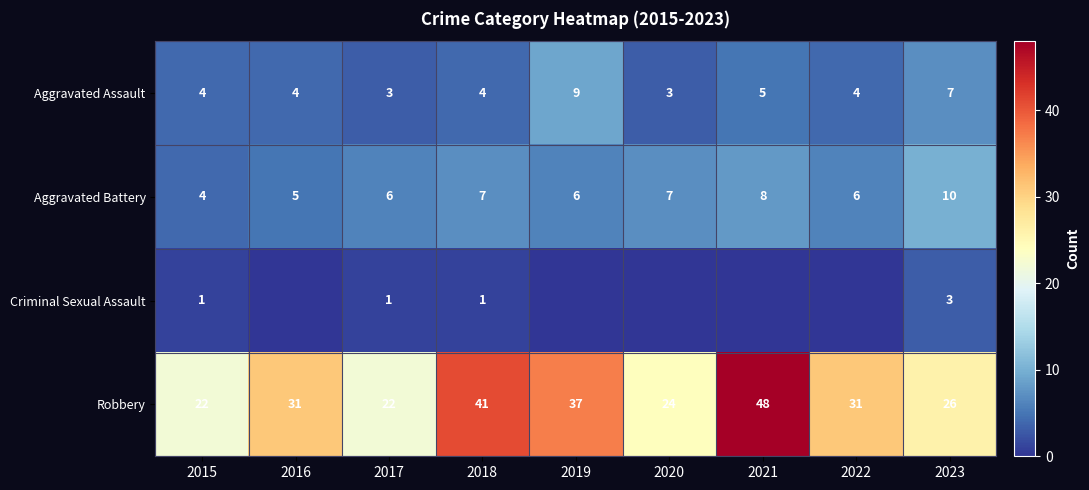

How many series are shown in this chart?

4